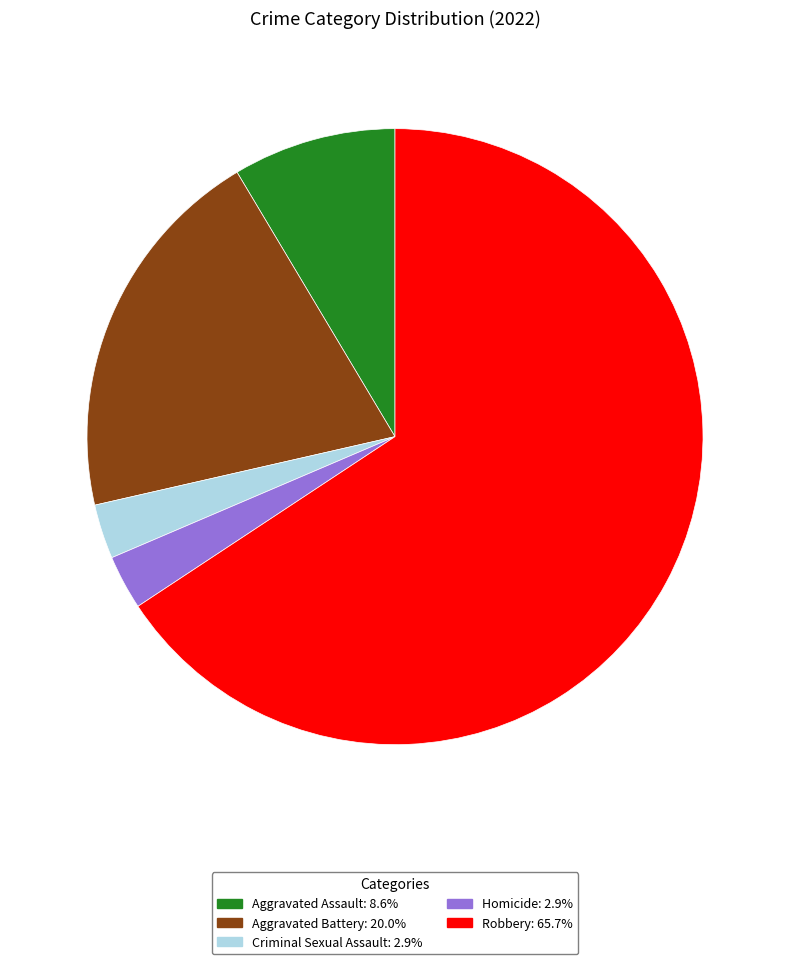

Is it true that Aggravated Battery is 29% of the pie?

False